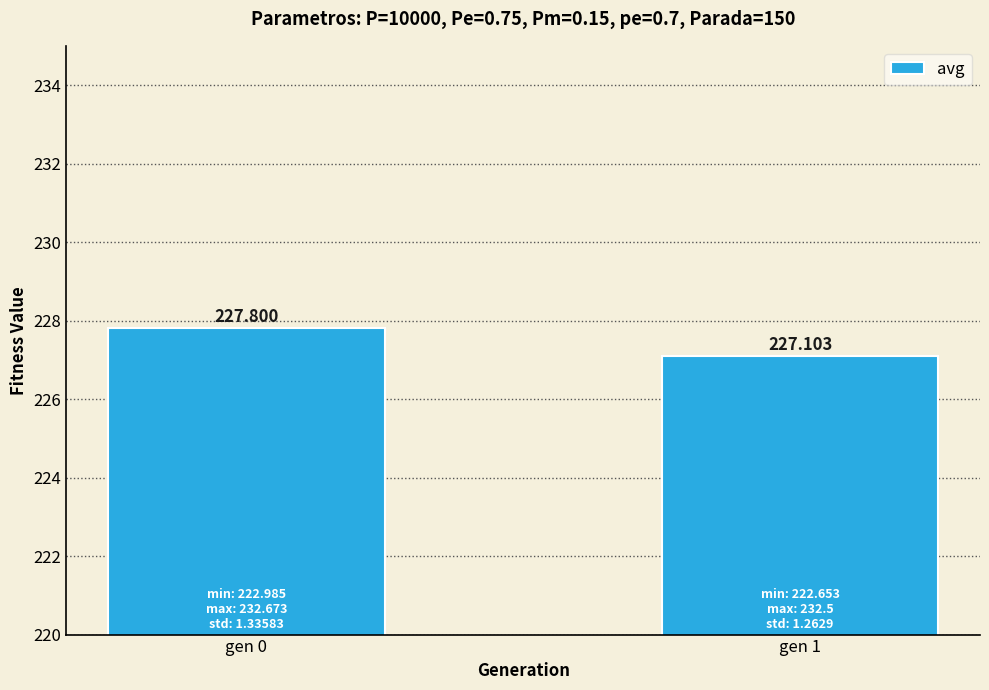

Does the chart contain any negative values?

No